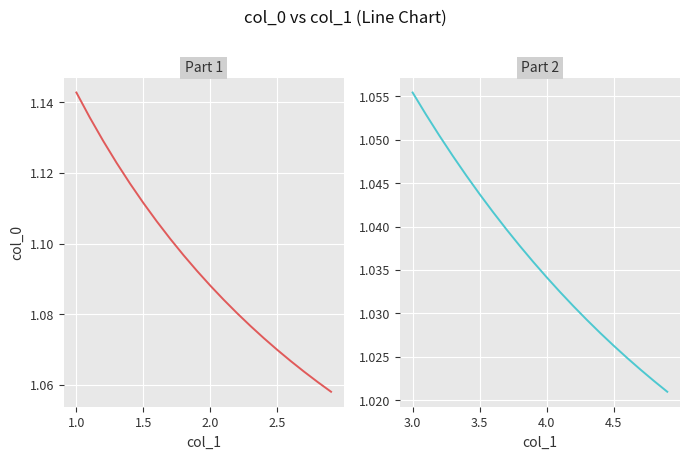

How many lines are shown in the chart?

2